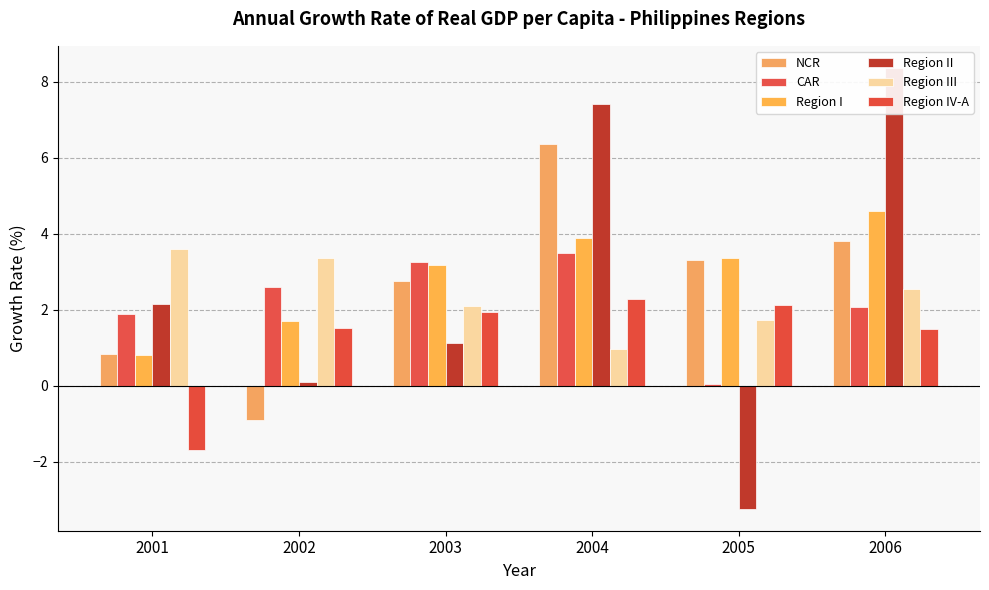

How many bars are there in total?

36